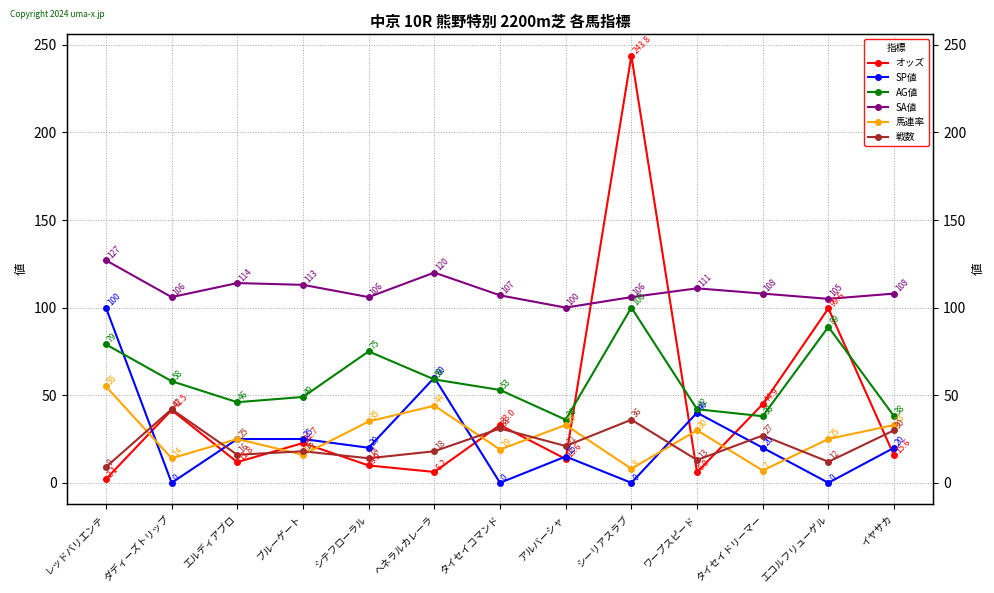

The SA値 series shows 77.6 at ブルーゲート. True or false?

False